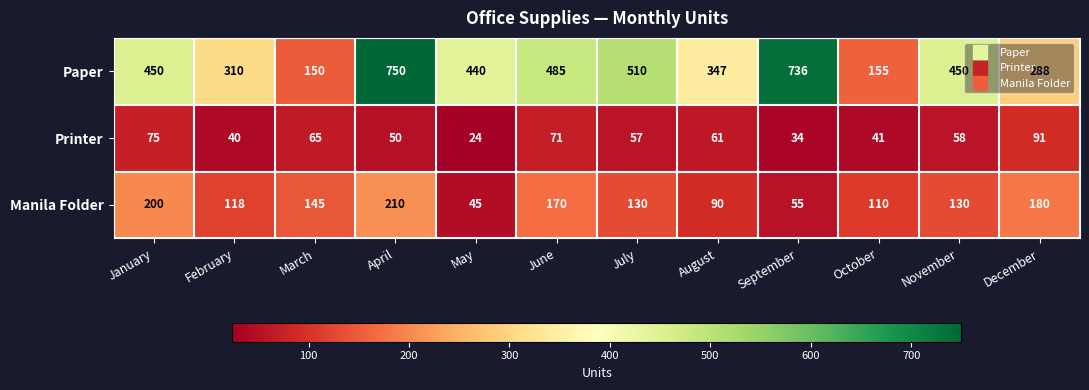

Which category has the lowest value across all series?

May